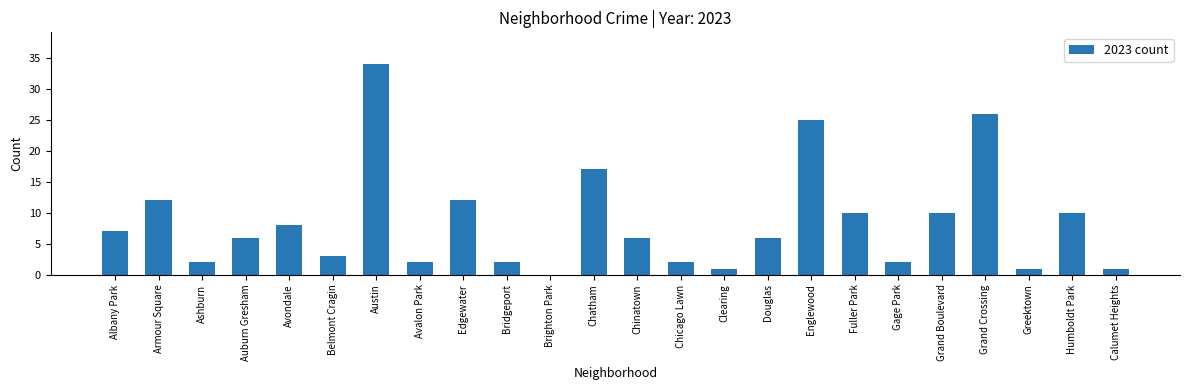

True or false: the data shows 4 at Armour Square.

False